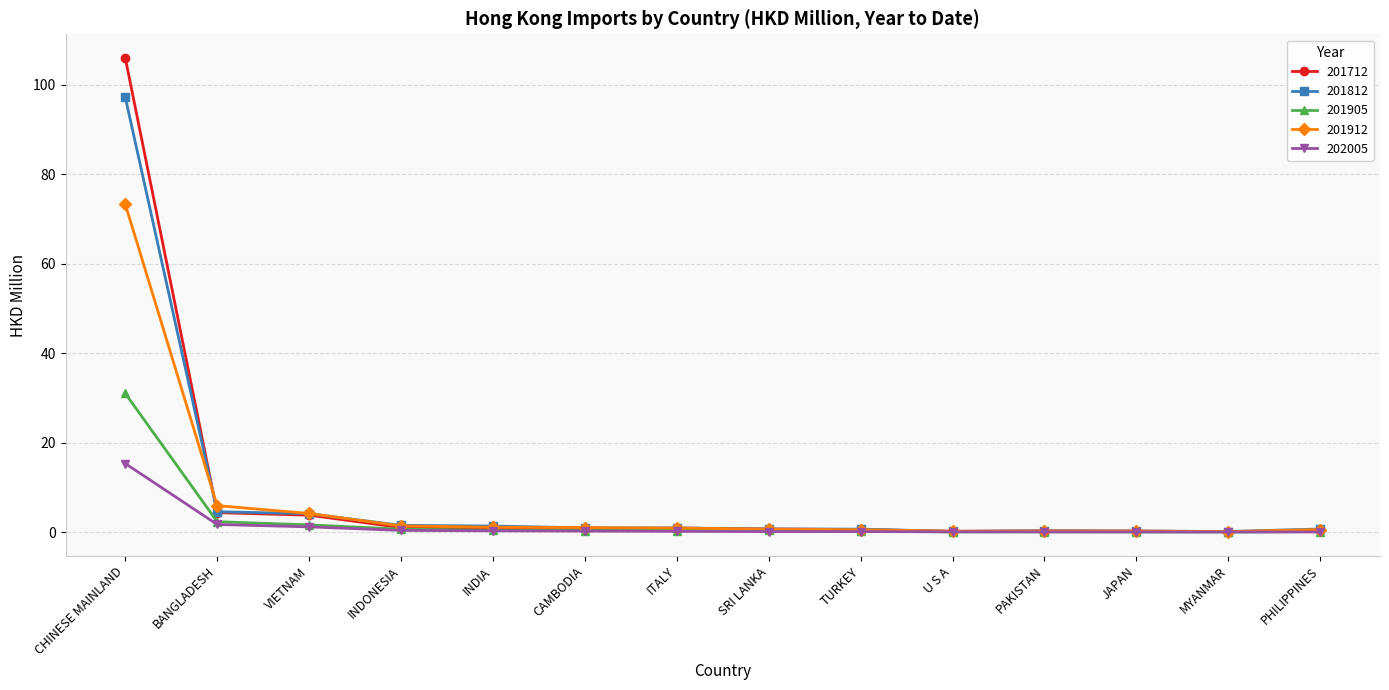

Does the chart have visible grid lines?

Yes